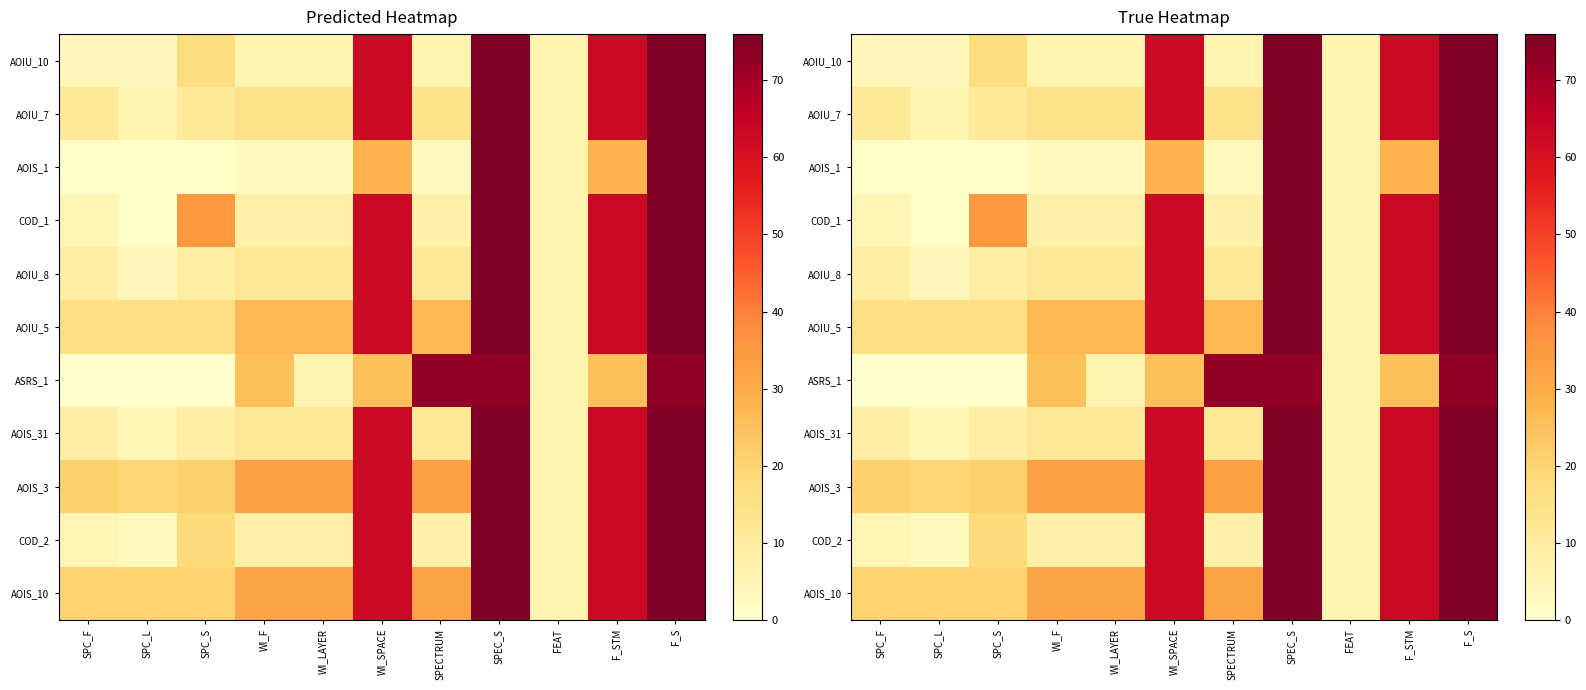

What is the difference between the highest and lowest values at SPC_L?

20